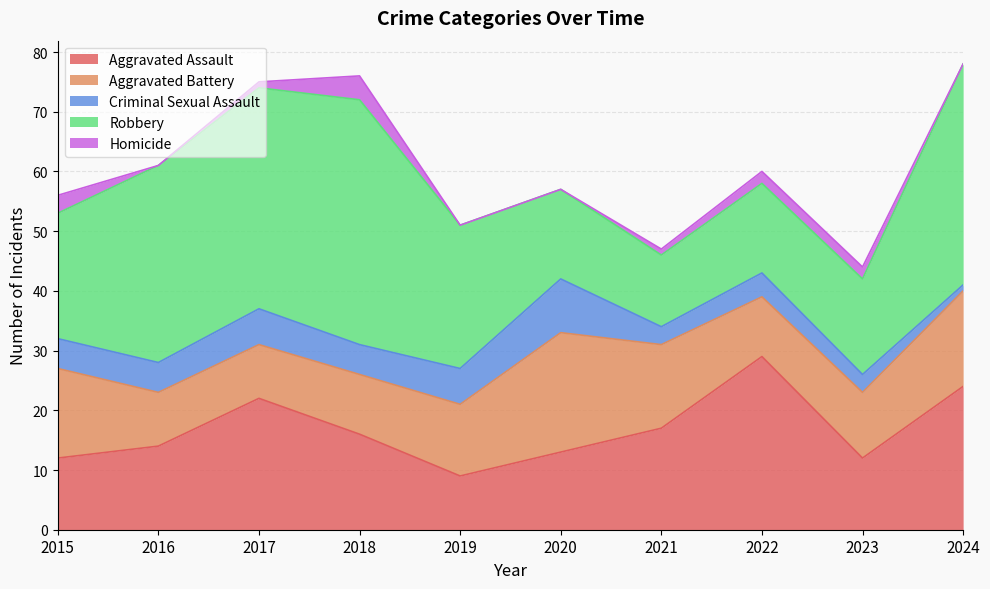

What is the total value across all series at 2017?

75